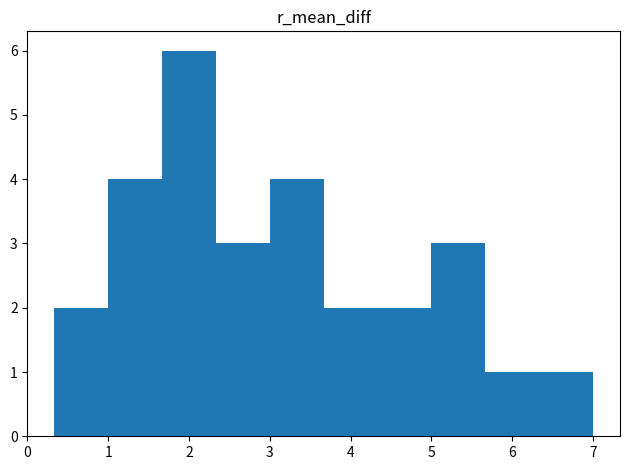

Reading left to right, transcribe this chart: for each bar, give the range it covers on the x-axis and its height. Neither the bar edges nor the heights are printed on the chart, so give them approximately, as read against the axes.

0.3 to 1.0: 2
1.0 to 1.7: 4
1.7 to 2.3: 6
2.3 to 3.0: 3
3.0 to 3.7: 4
3.7 to 4.3: 2
4.3 to 5.0: 2
5.0 to 5.7: 3
5.7 to 6.3: 1
6.3 to 7.0: 1